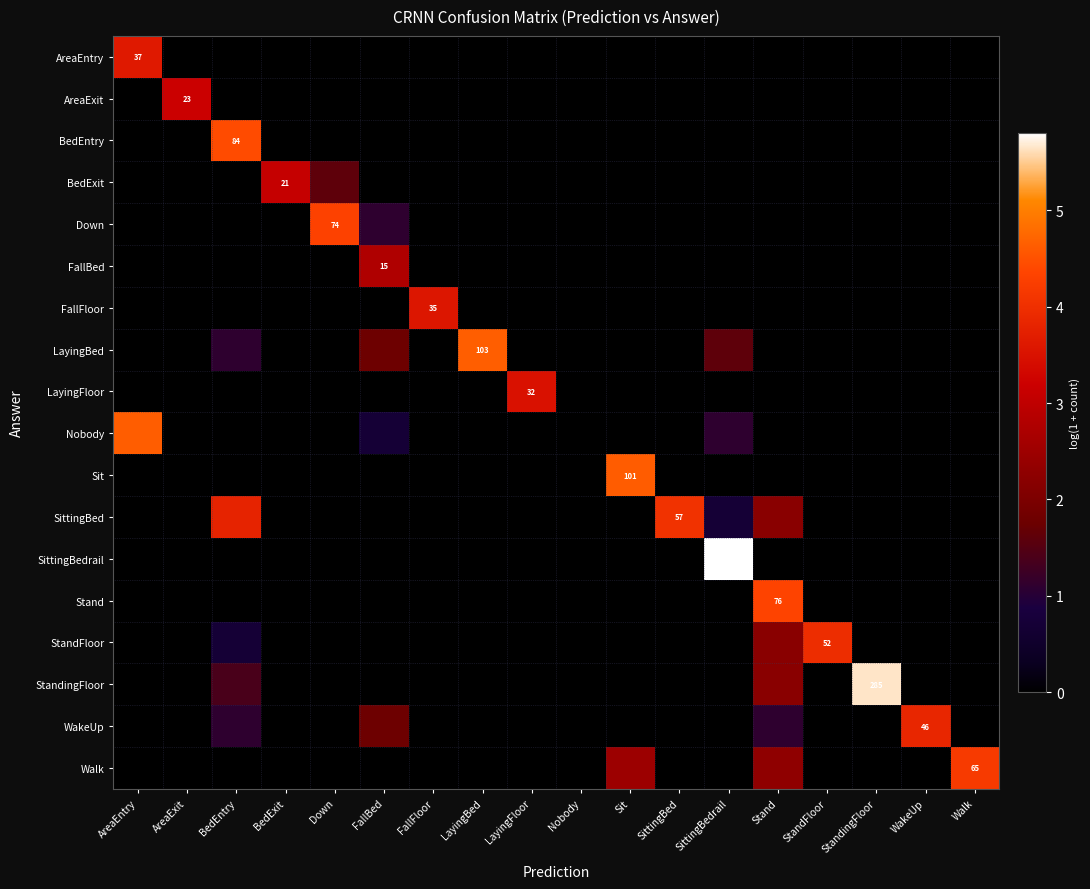

Count the LayingFloor values in the range 0 to 1.

17